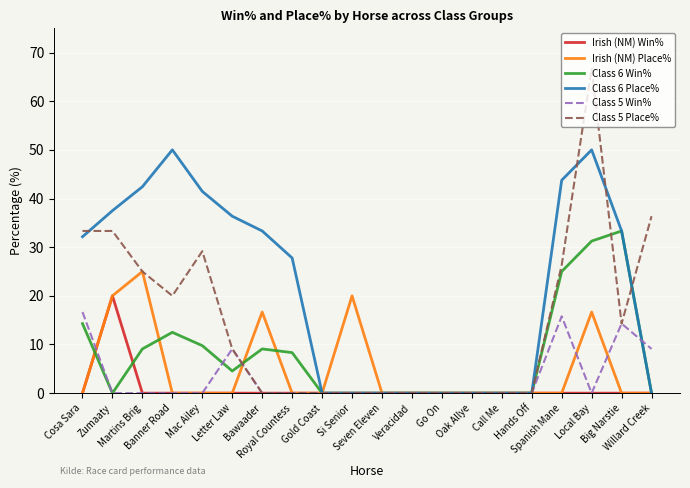

Which series has the widest spread of values?

Class 5 Place%